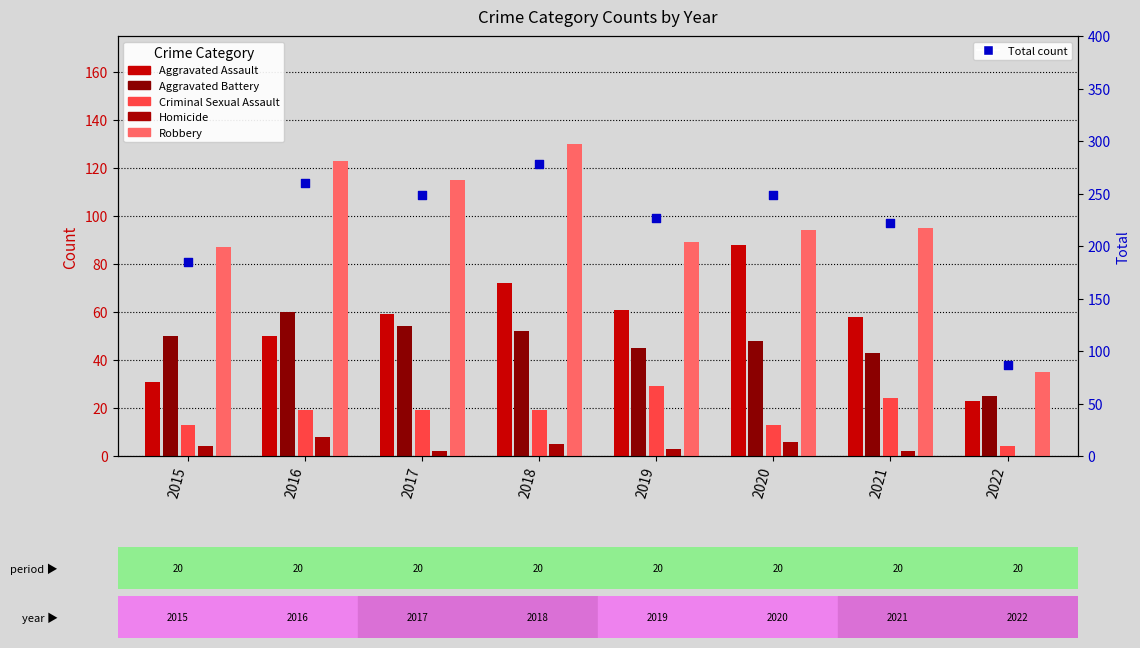

Which series has the largest Y range (max minus min)?

Total (percentile rank)